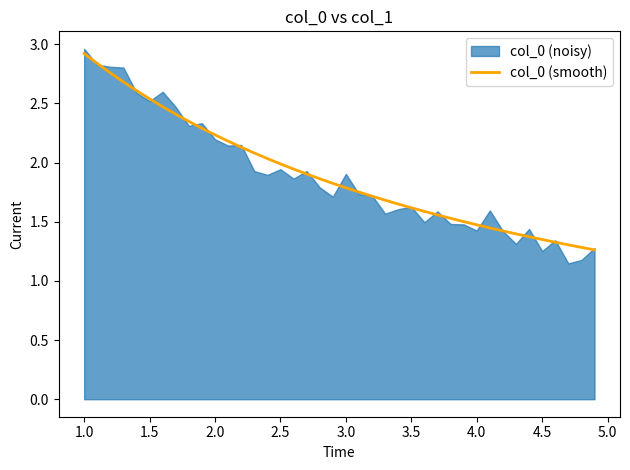

The col_0 (smooth) series shows 2.9 at 1.0. True or false?

True